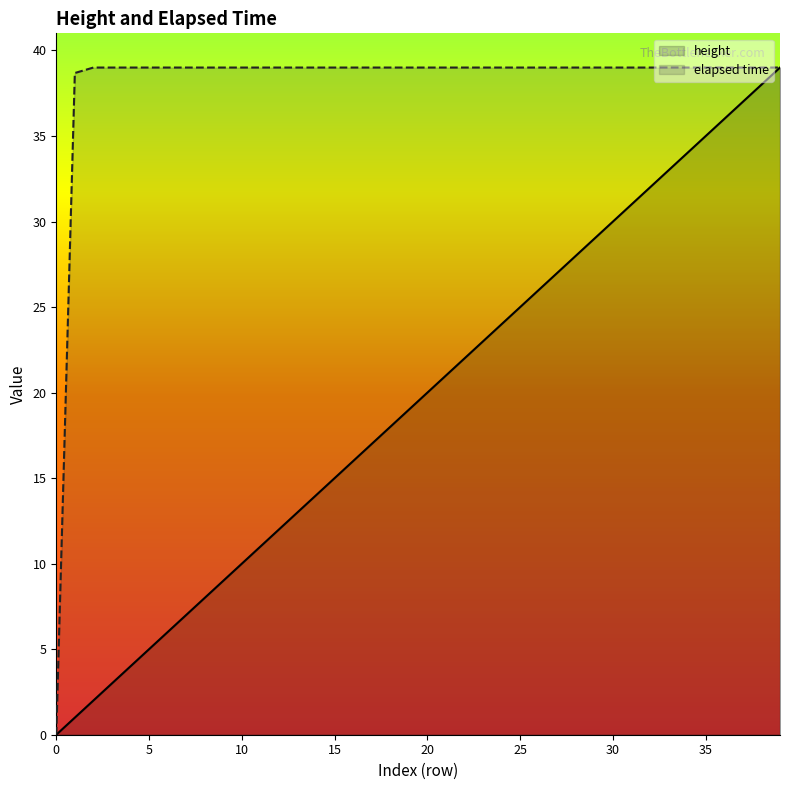

True or false: elapsed time and height intersect in this chart.

False